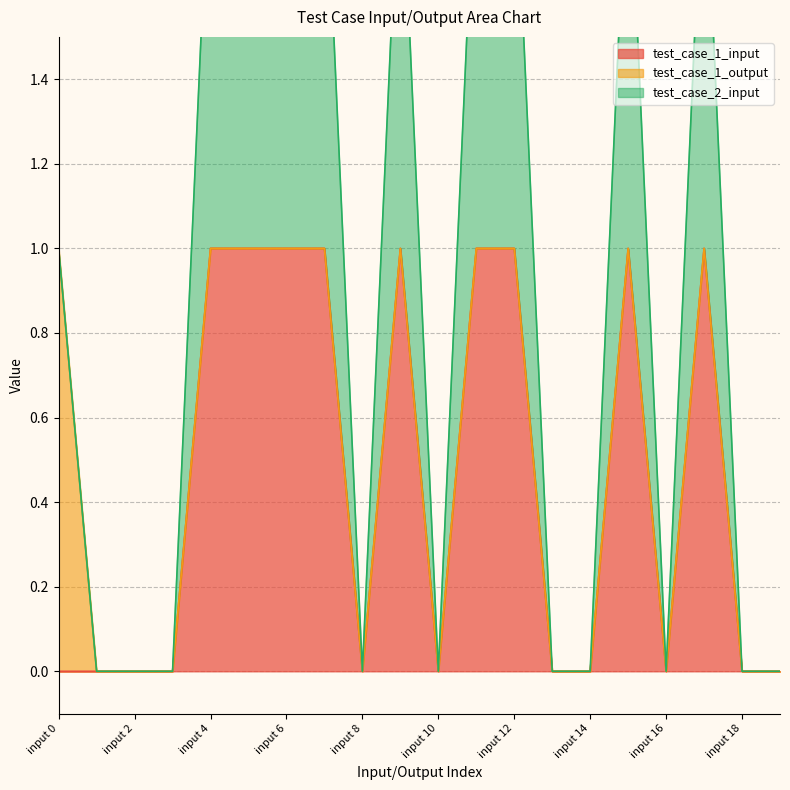

True or false: test_case_1_input and test_case_1_output cross at least once.

False